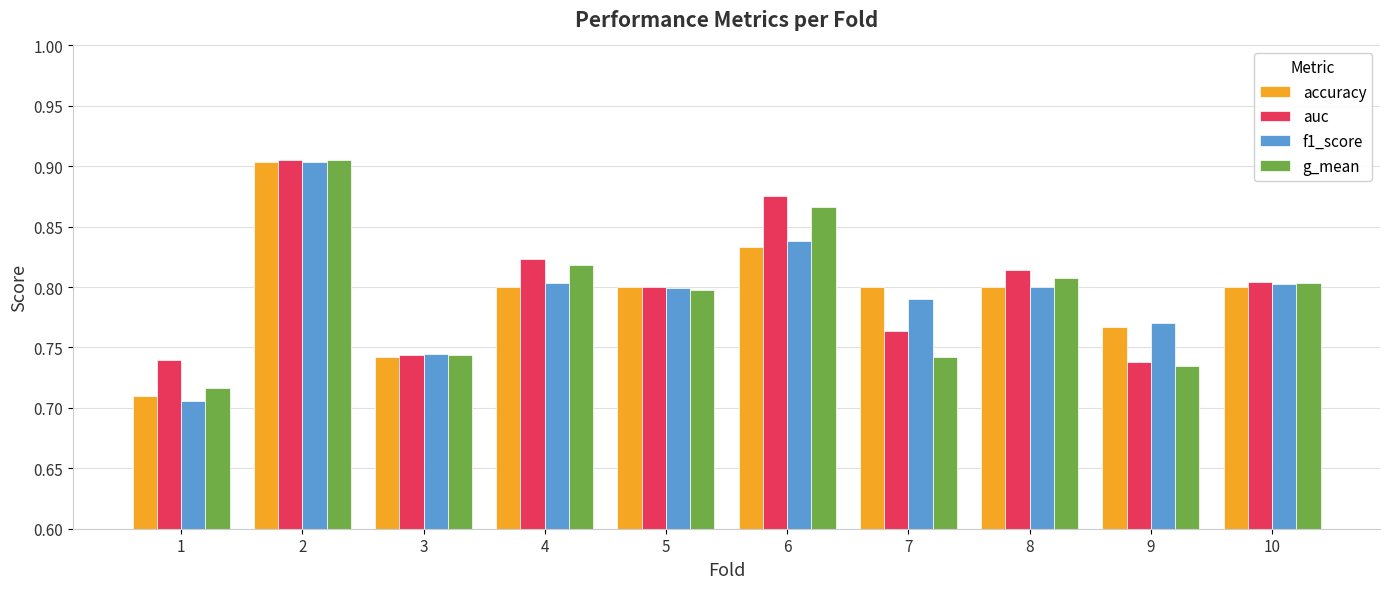

What is the total value across all series at 5?

3.2